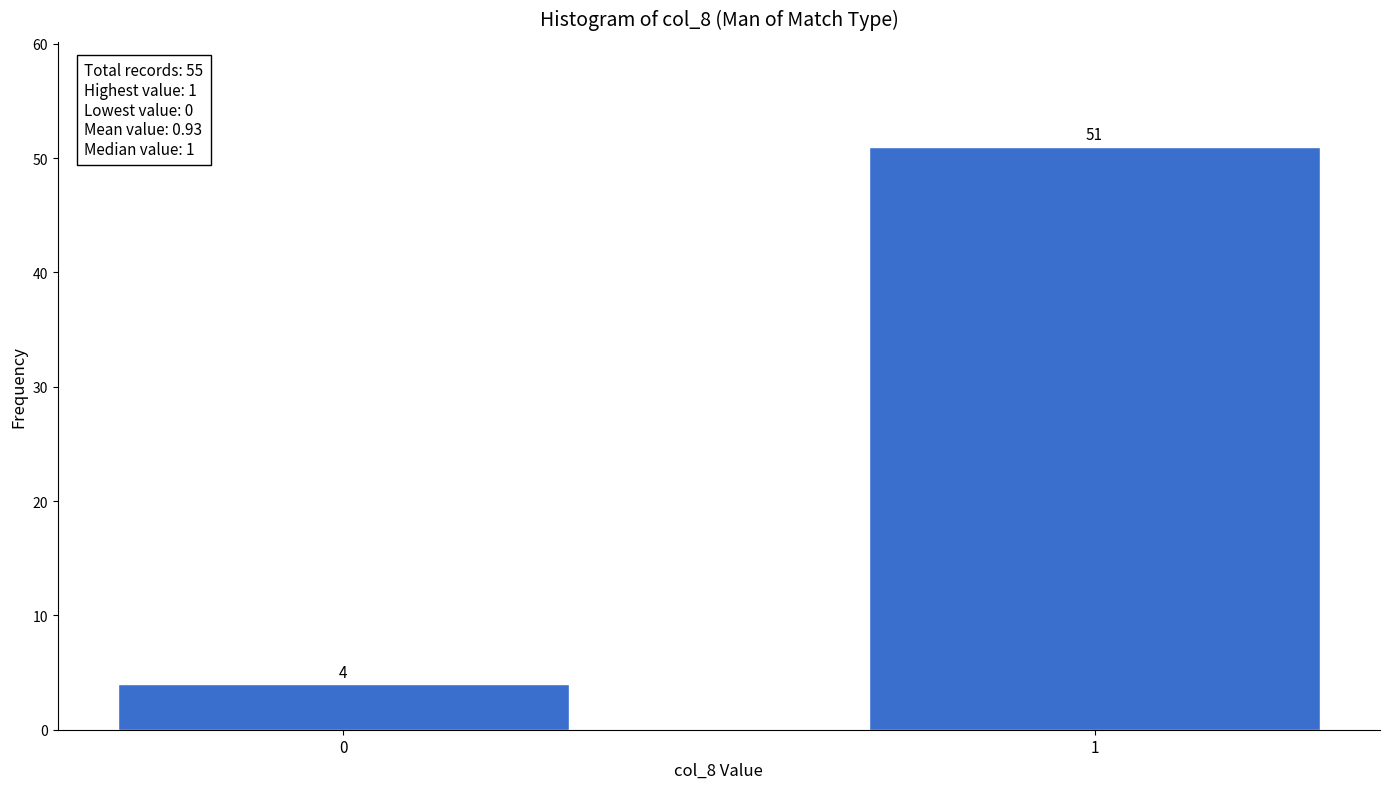

Reading left to right, transcribe all the data shown in this chart.

4	51